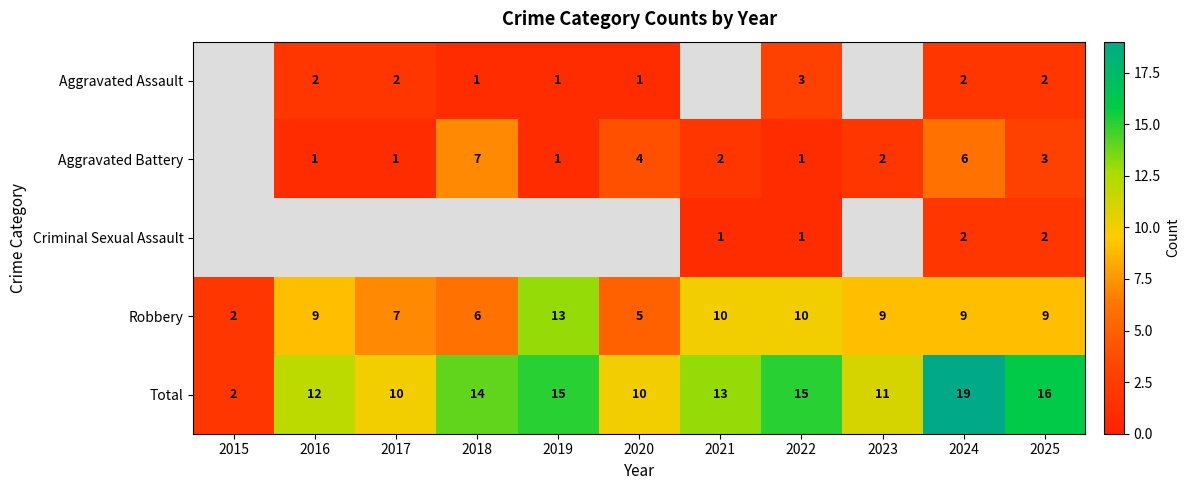

What is the maximum value for Robbery?

13